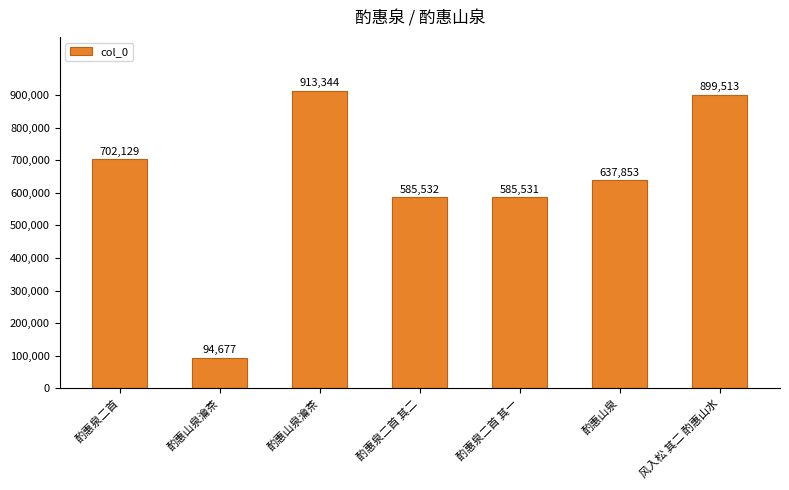

What is the difference between the maximum and second lowest values?

327813